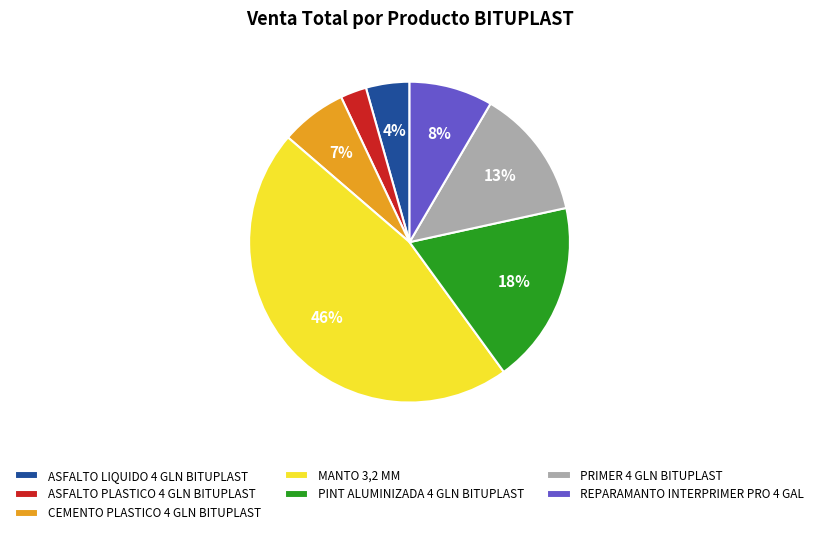

Is there a majority slice in this chart?

No